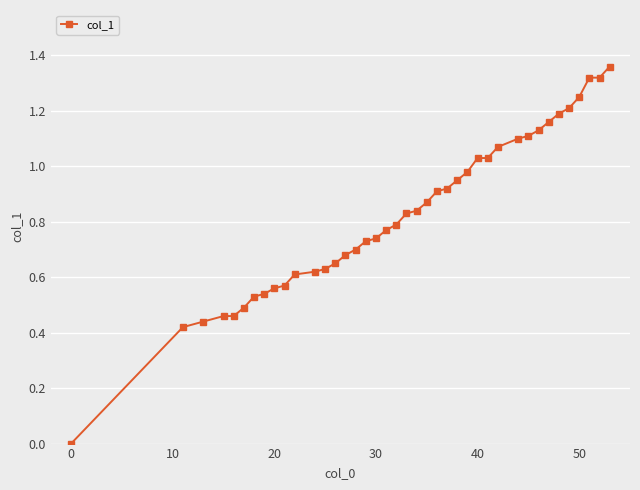

What is the sum of all values?

33.0